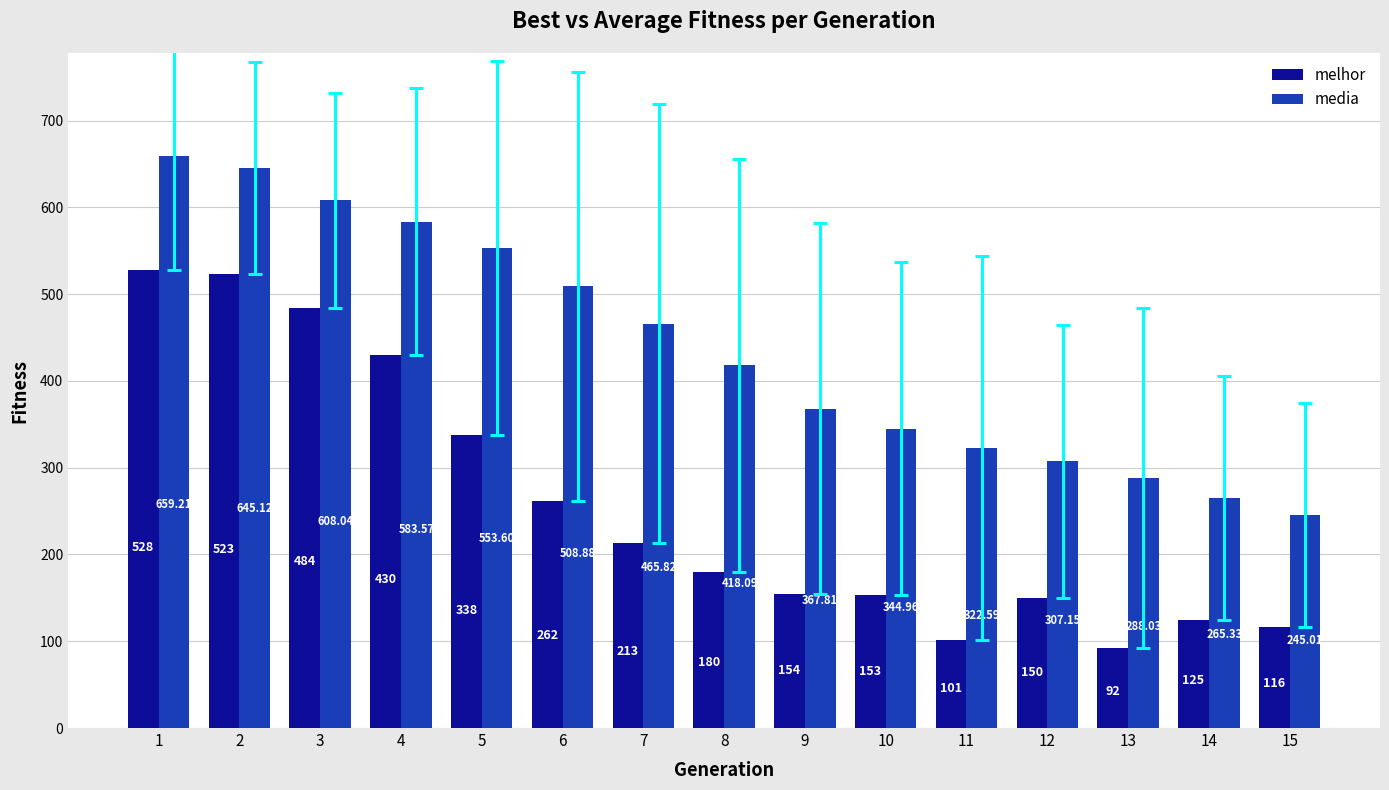

Is the value of media at 9 greater than the value of melhor at 12?

Yes